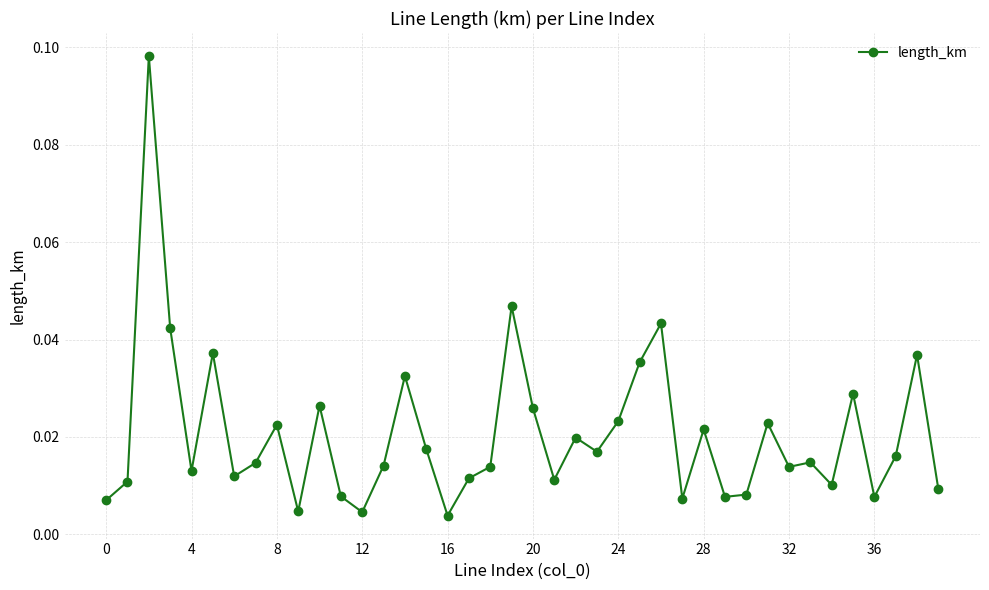

How many data points does each series have?

40